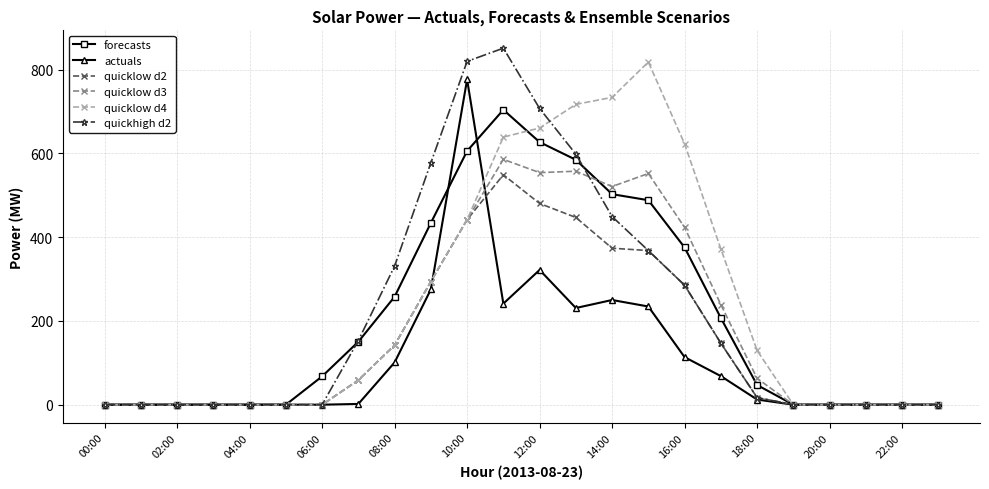

What is the maximum value for quicklow d2?

549.0